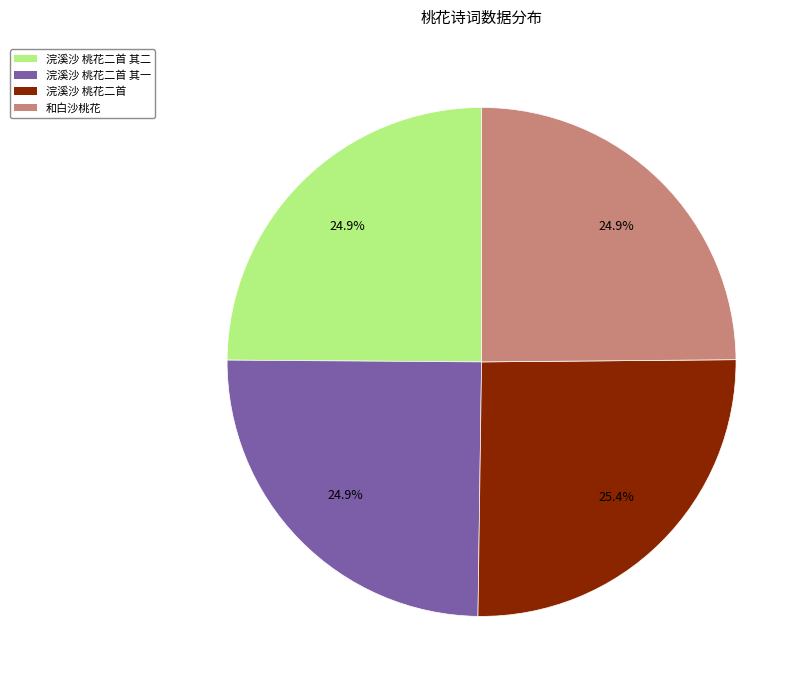

Does any single category account for the majority?

No